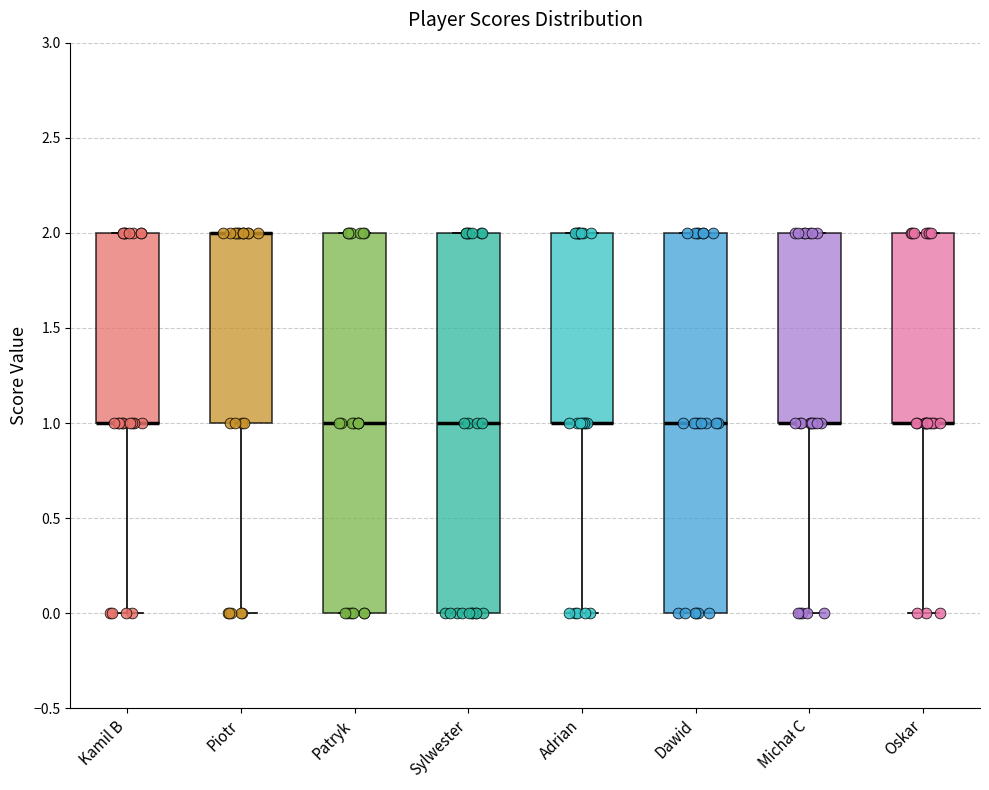

Reading left to right, transcribe this box plot: for each box, give where its median line is, the range the box spans, and where its two whiskers end, as read against the y-axis. The values are not printed on the chart, so give them approximately, as read against the axis.

Kamil B: median 1 (drawn on the box's lower edge), box 1 to 2, whiskers 0 to 2
Piotr: median 2 (drawn on the box's upper edge), box 1 to 2, whiskers 0 to 2
Patryk: median 1, box 0 to 2, whiskers 0 to 2
Sylwester: median 1, box 0 to 2, whiskers 0 to 2
Adrian: median 1 (drawn on the box's lower edge), box 1 to 2, whiskers 0 to 2
Dawid: median 1, box 0 to 2, whiskers 0 to 2
Michał C: median 1 (drawn on the box's lower edge), box 1 to 2, whiskers 0 to 2
Oskar: median 1 (drawn on the box's lower edge), box 1 to 2, whiskers 0 to 2